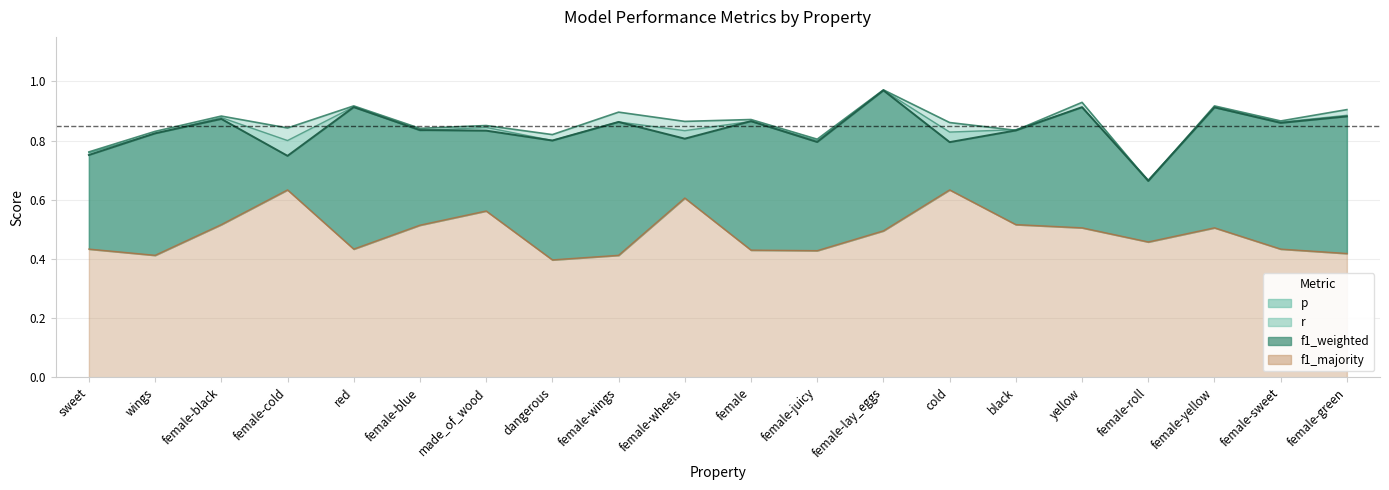

What is the label of the 2nd point from the left?

wings